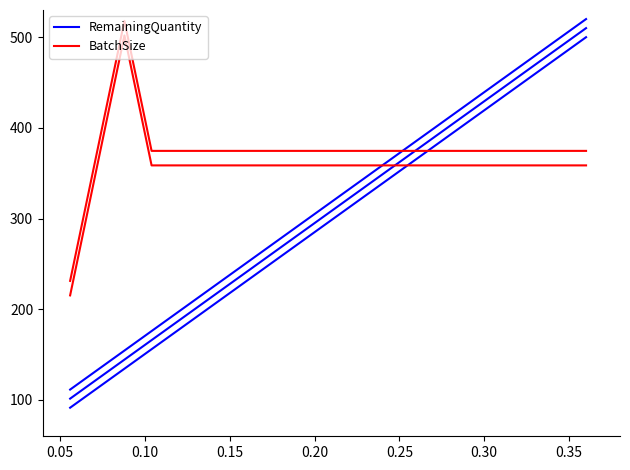

Which series ends up on top after the final intersection of BatchSize and RemainingQuantity?

RemainingQuantity